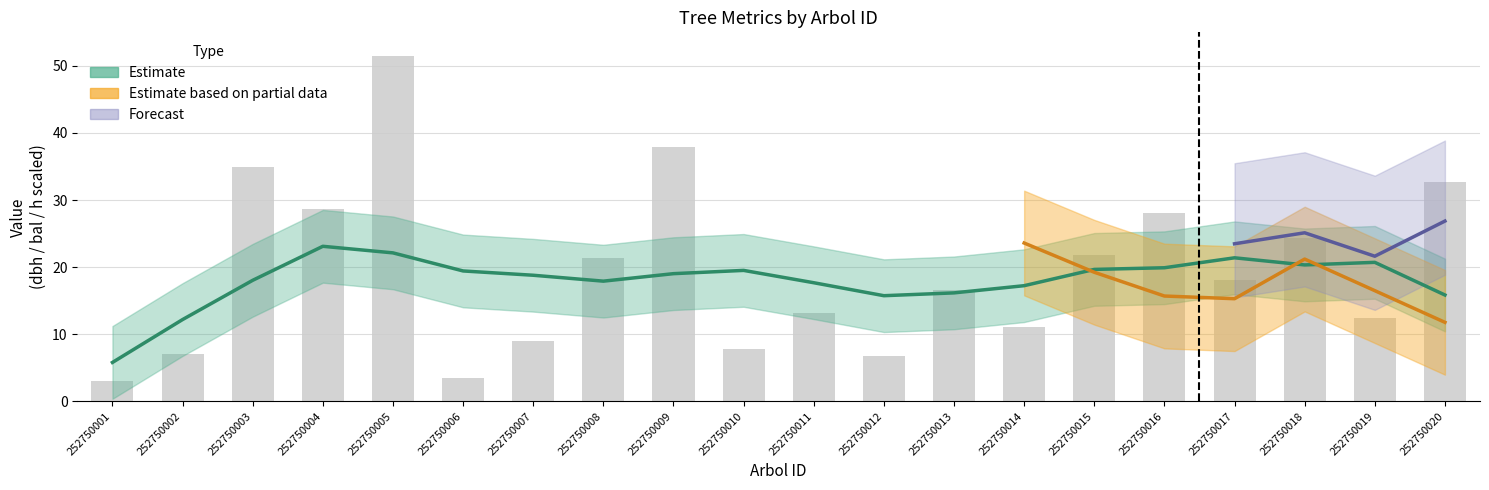

List the labels in order of value, smallest first.

252750001, 252750006, 252750012, 252750002, 252750010, 252750007, 252750014, 252750019, 252750011, 252750013, 252750017, 252750008, 252750015, 252750018, 252750016, 252750004, 252750020, 252750003, 252750009, 252750005